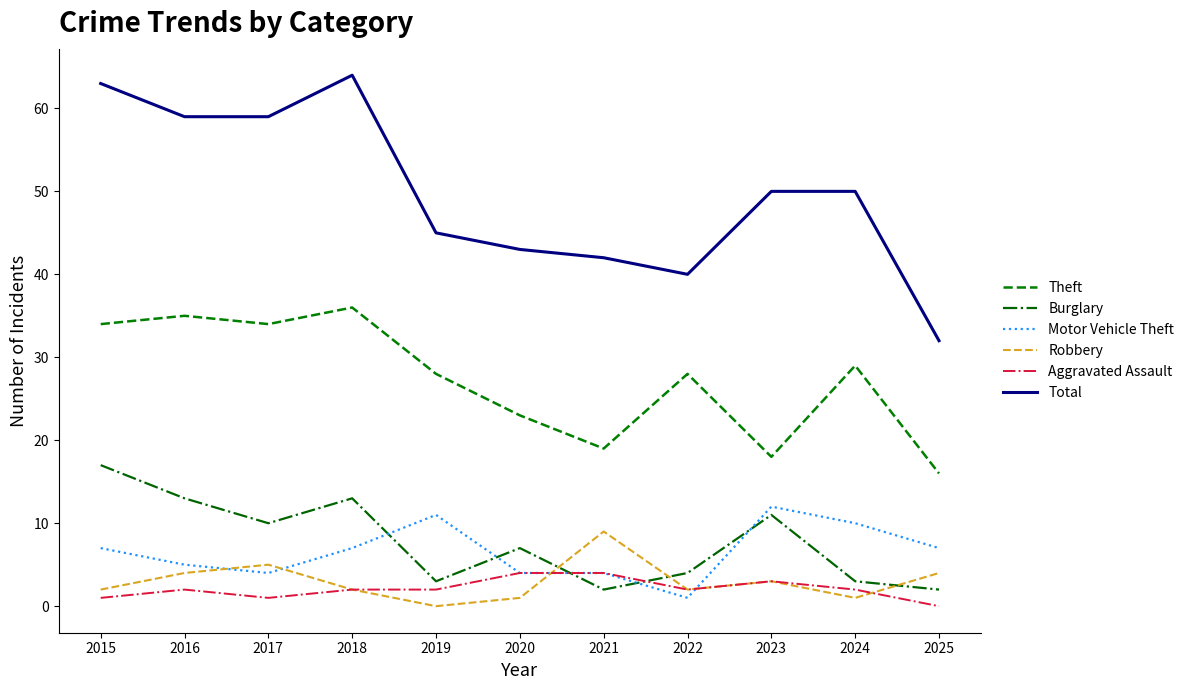

What is the greatest value displayed?

64